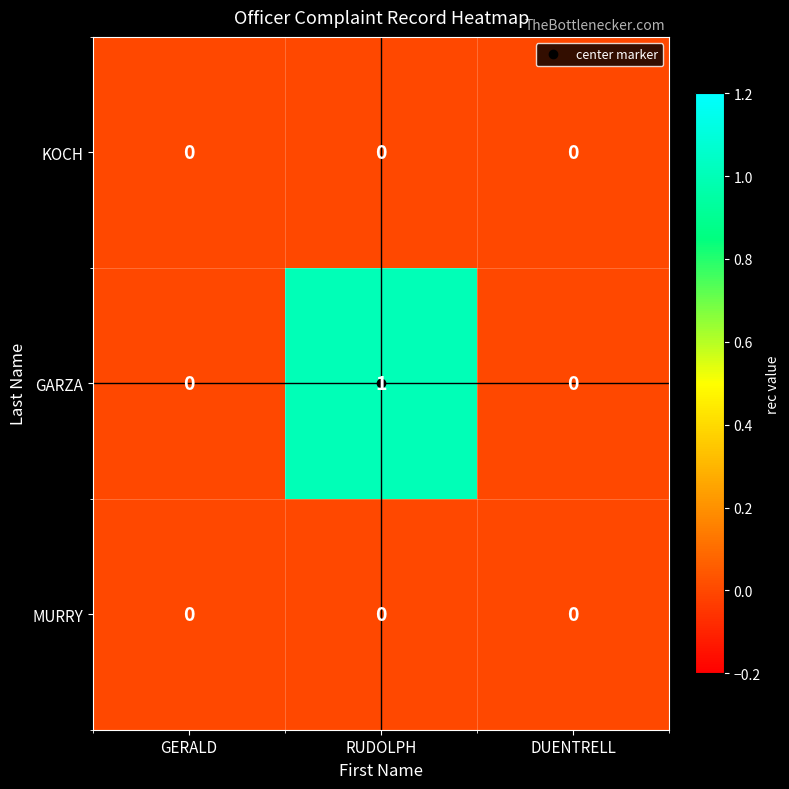

True or false: KOCH has a value of 0 at GERALD.

True